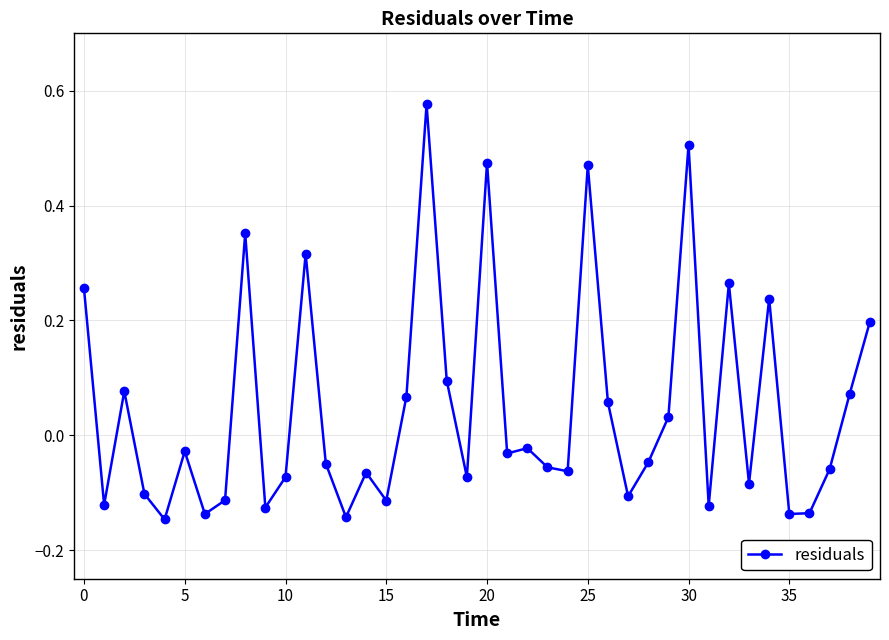

How many values are above zero?

16